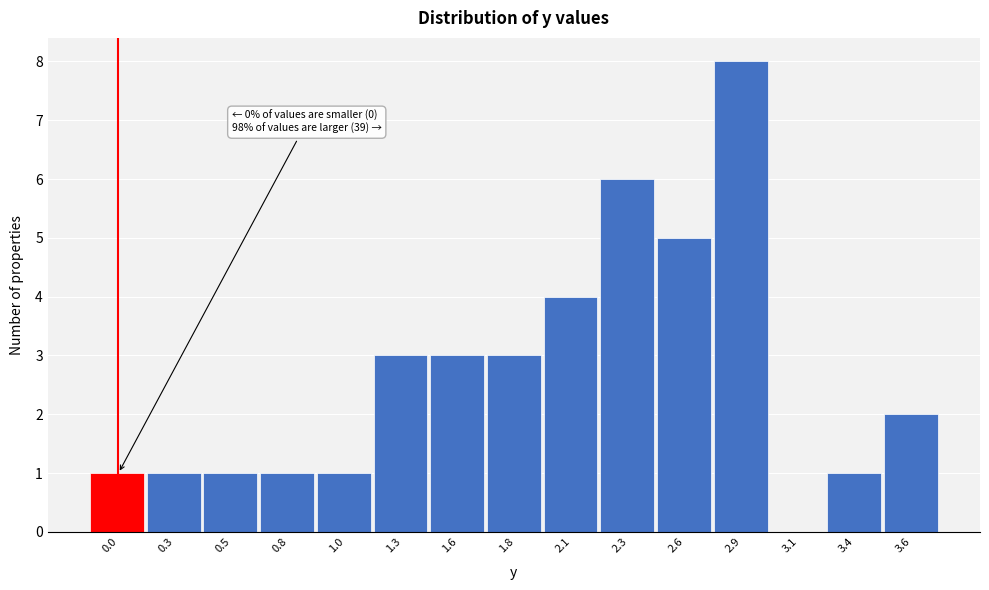

Reading right to left, what are all the values shown in this chart?

3.6=2	3.4=1	3.1=0	2.9=8	2.6=5	2.3=6	2.1=4	1.8=3	1.6=3	1.3=3	1.0=1	0.8=1	0.5=1	0.3=1	0.0=1